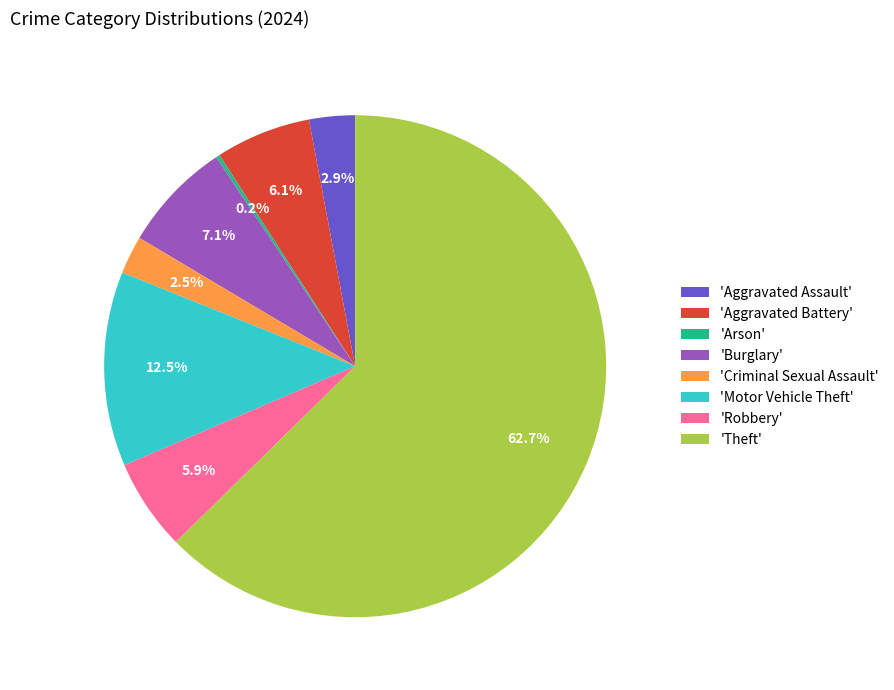

Approximately how many times larger is the value at 'Burglary' compared to 'Motor Vehicle Theft'?

0.6